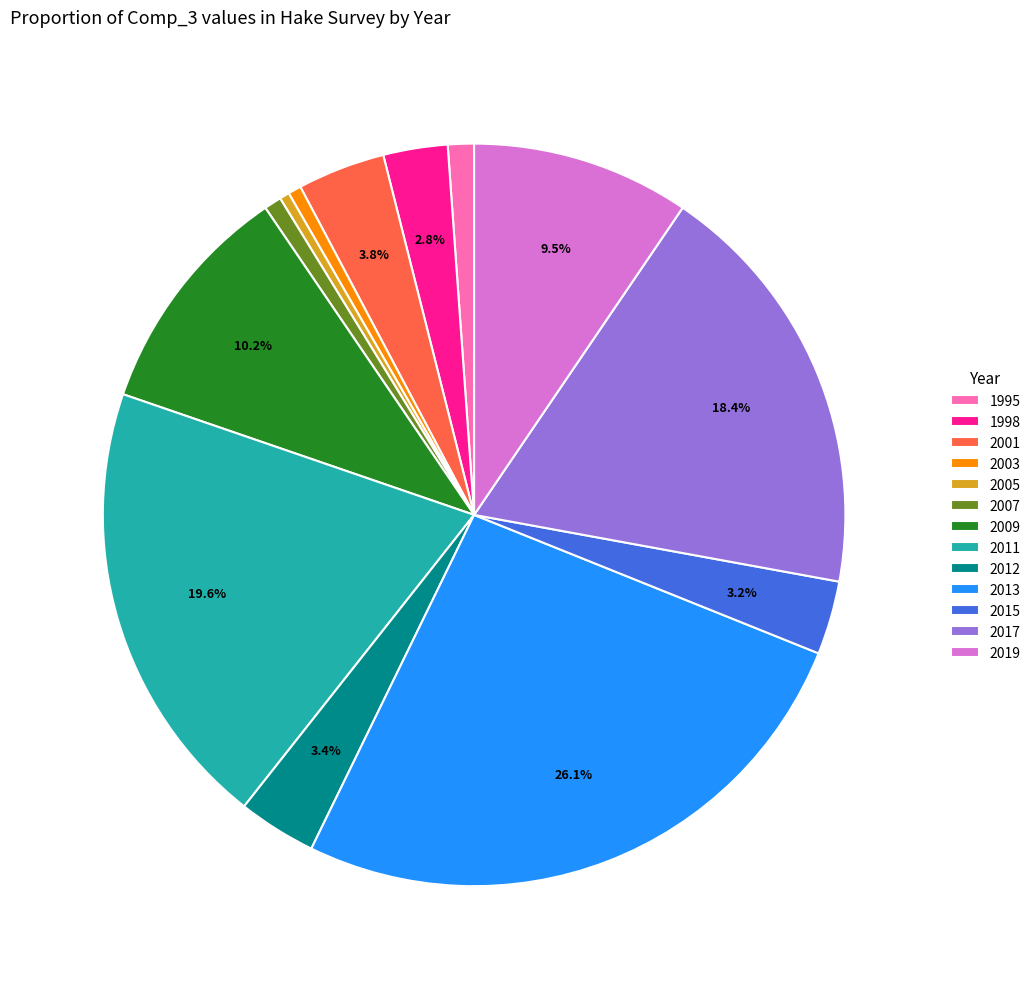

To the nearest percent, what is the difference between the 2003 and 2011 slice percentages?

19%